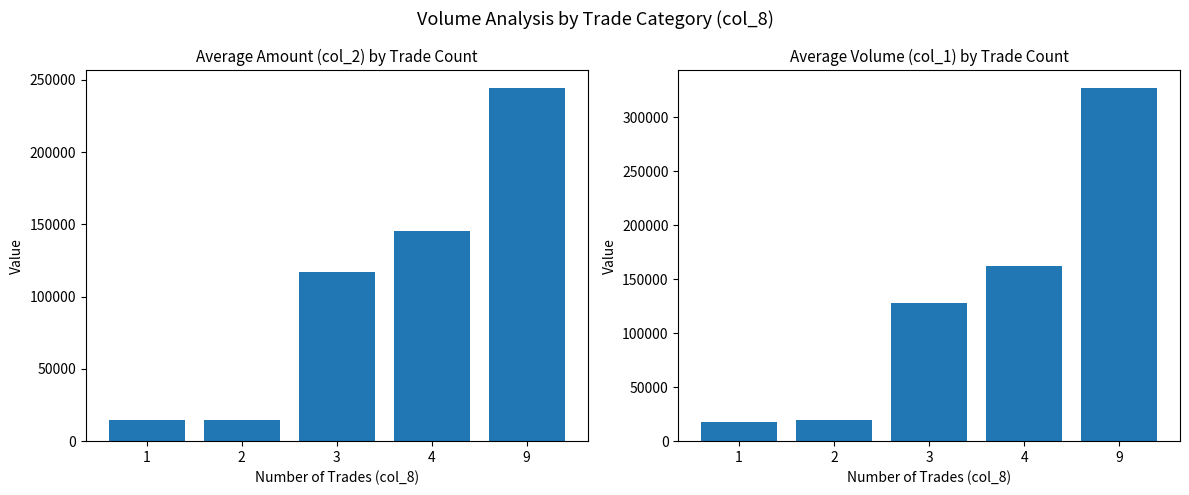

What is the sum of the col_2 (avg amount) values at 9 and 3?

361220